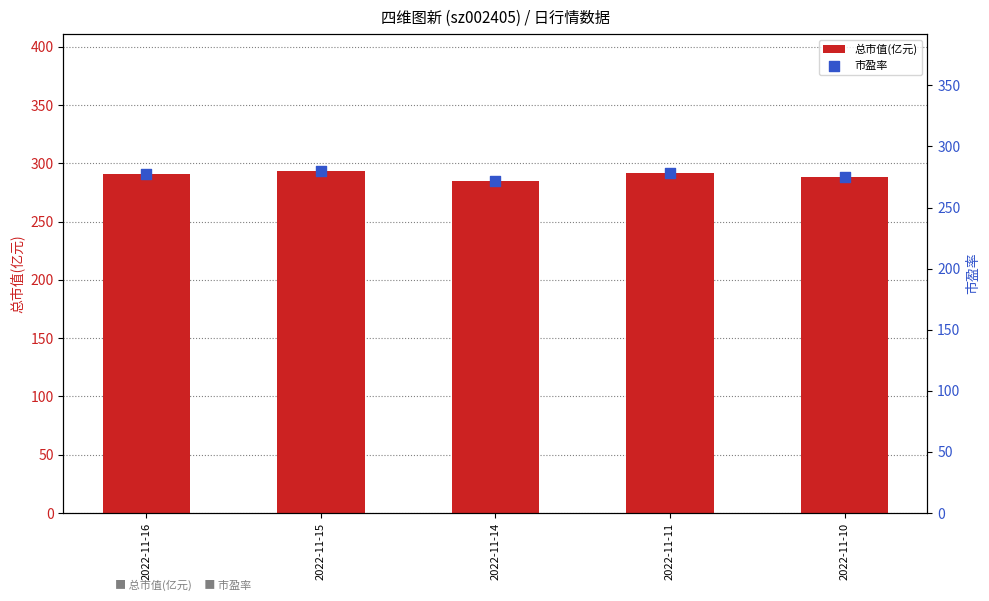

At which category is the sum across all series the highest?

2022-11-15